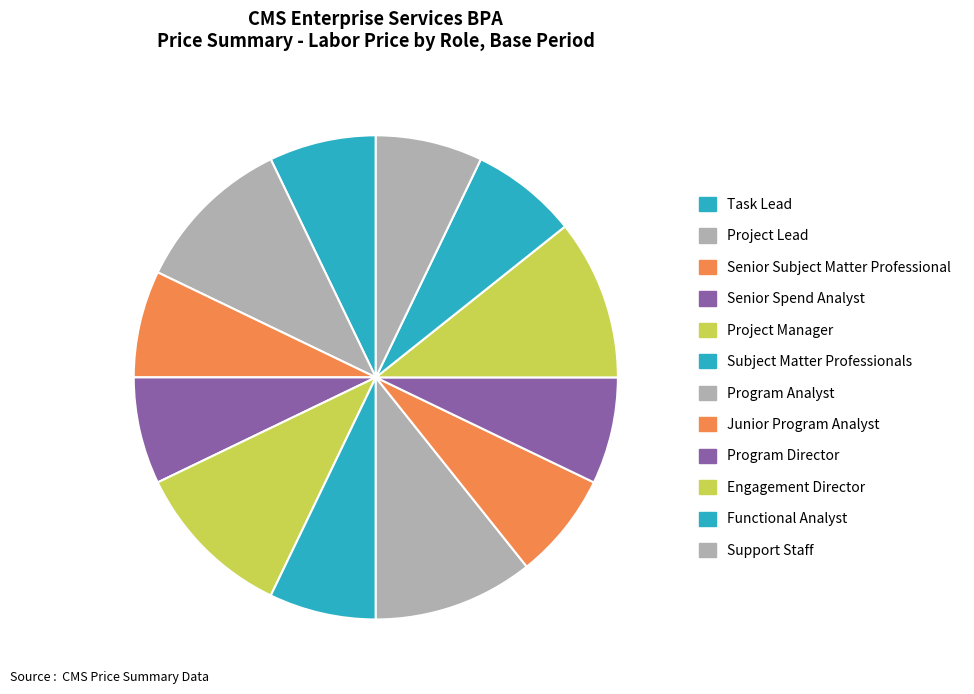

To the nearest percent, what is the average slice percentage?

8%